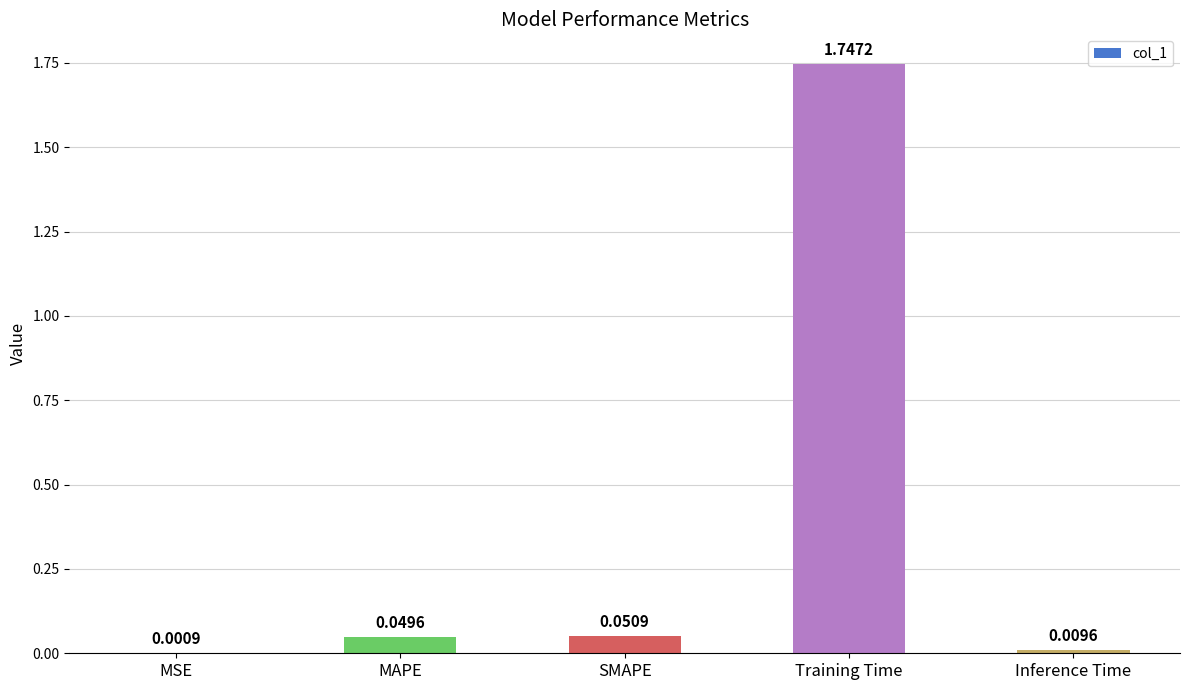

What is the change in value from MAPE to Training Time?

+1.7